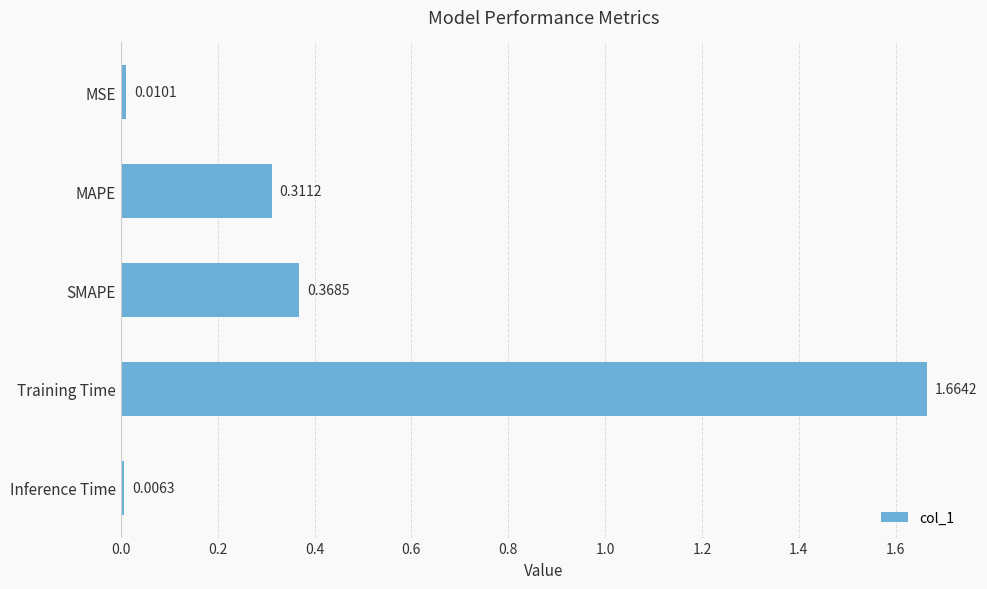

Which category has the lowest value across all series?

Inference Time